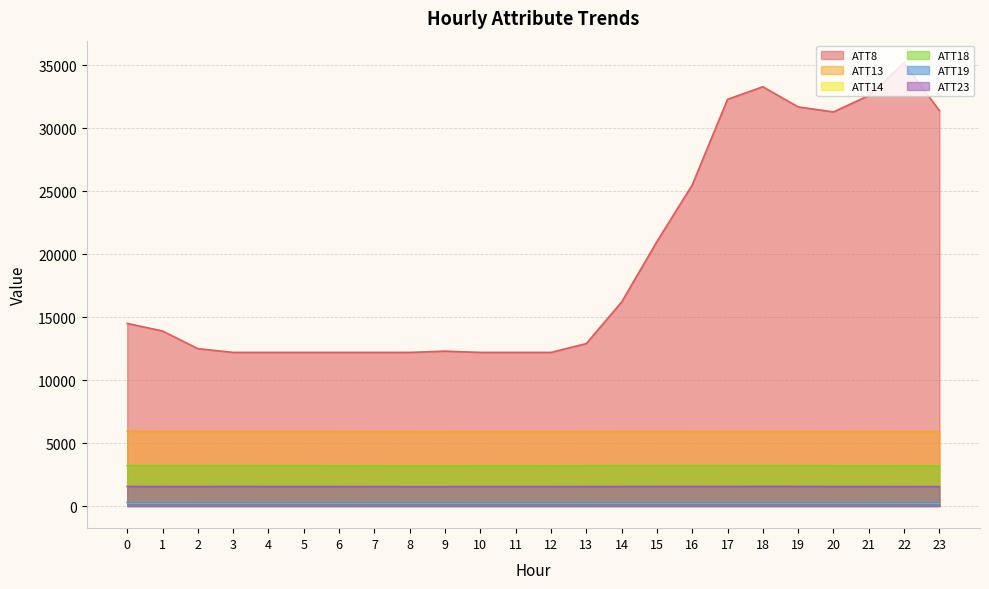

True or false: ATT14 has a value of 407.6 at 9.

False